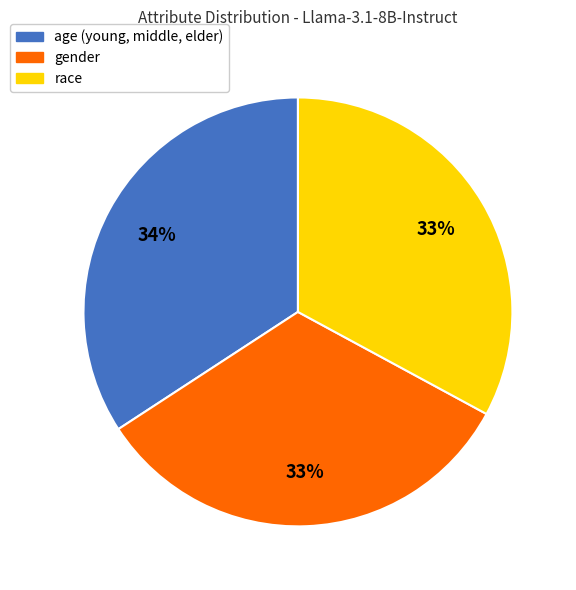

To the nearest percent, what is the average slice percentage?

33%